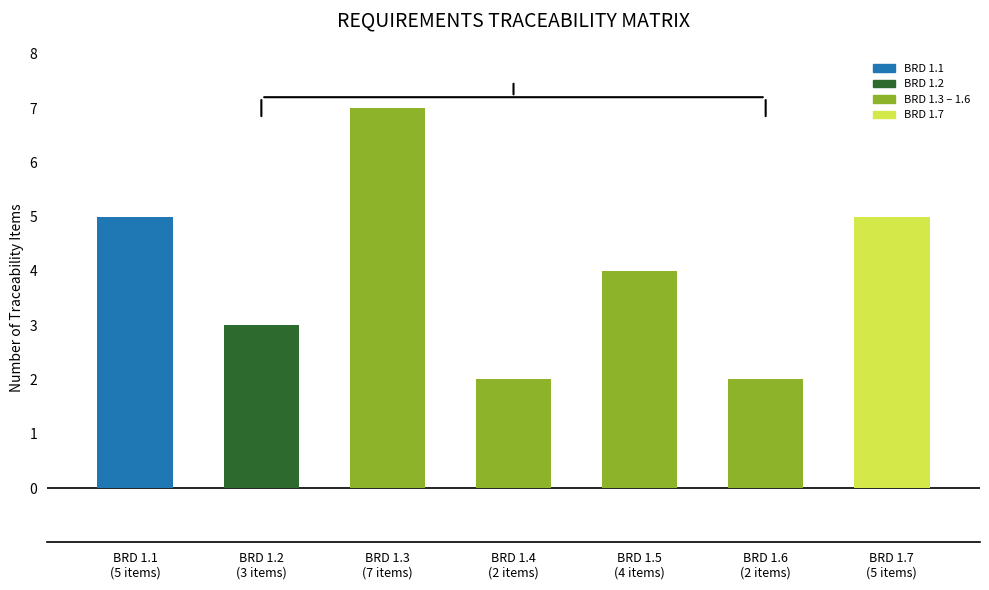

What is the sum of all values?

28